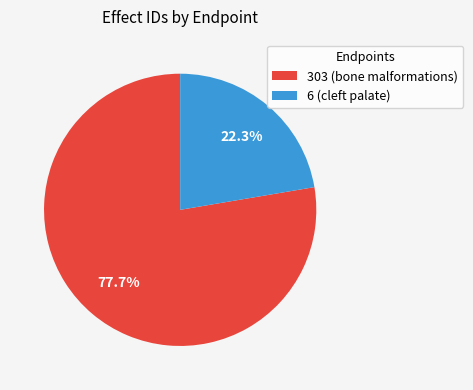

What percentage is NOT represented by 6 (cleft palate)?

77.7%